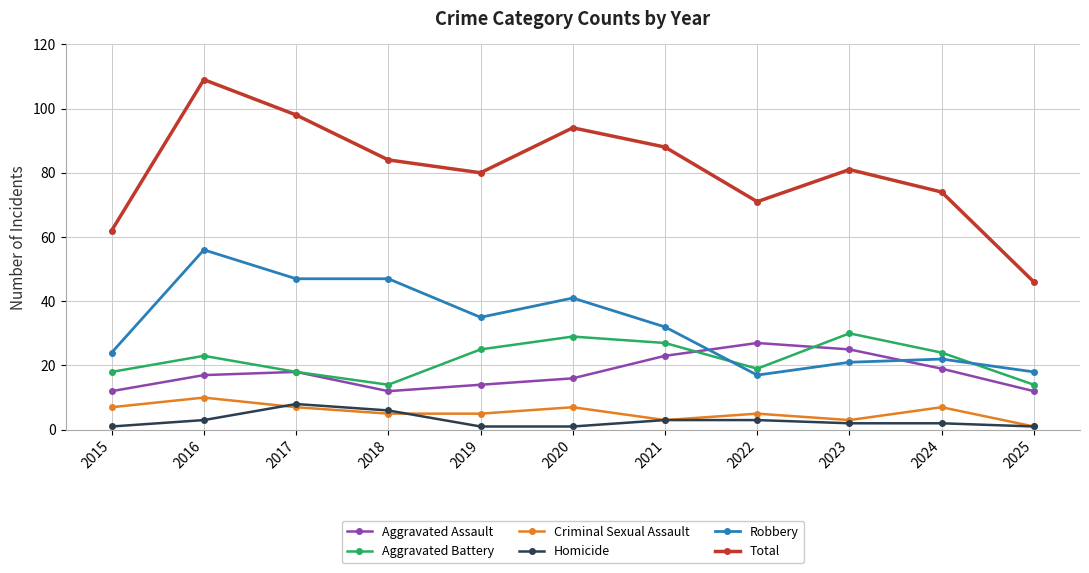

What is the sum of all Total values?

887